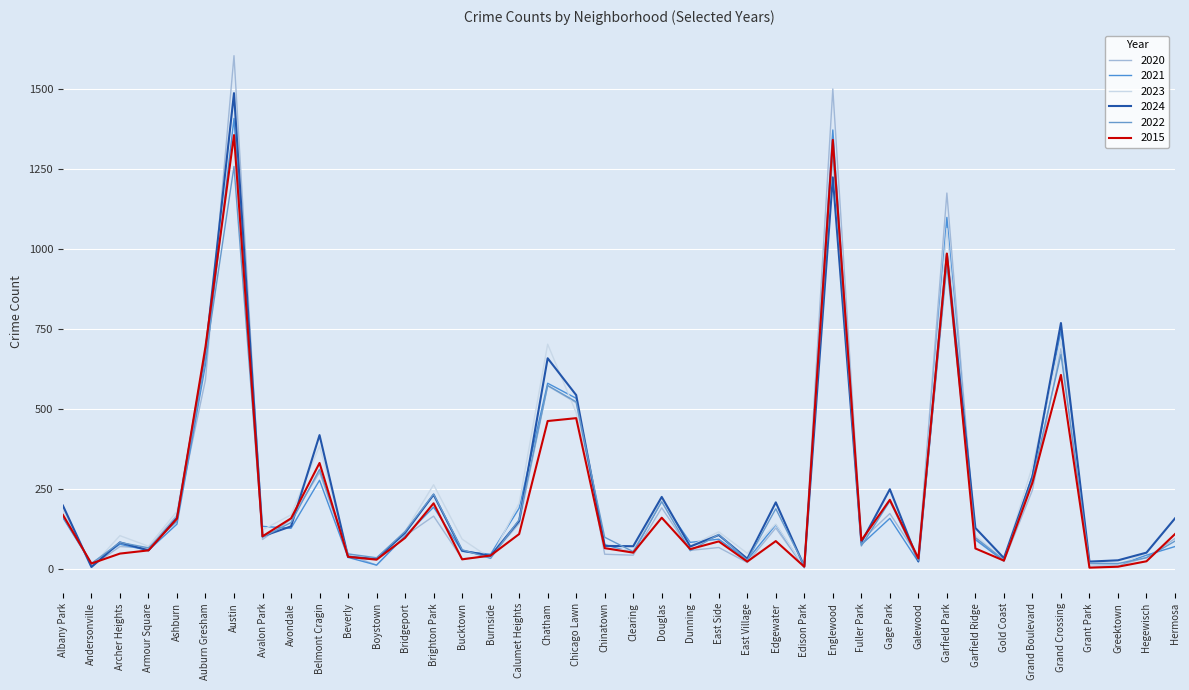

Does the chart display data point markers on the line(s)?

No